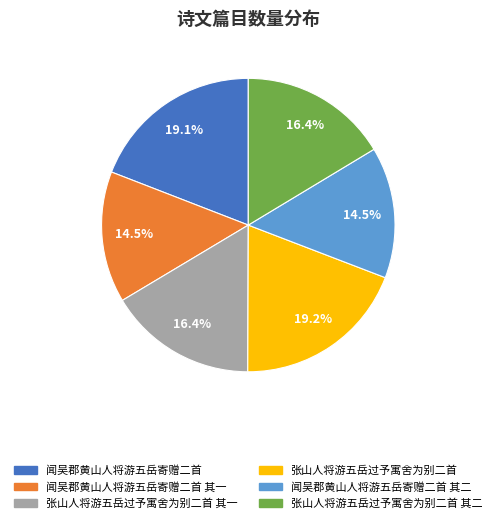

Is there a majority slice in this chart?

No